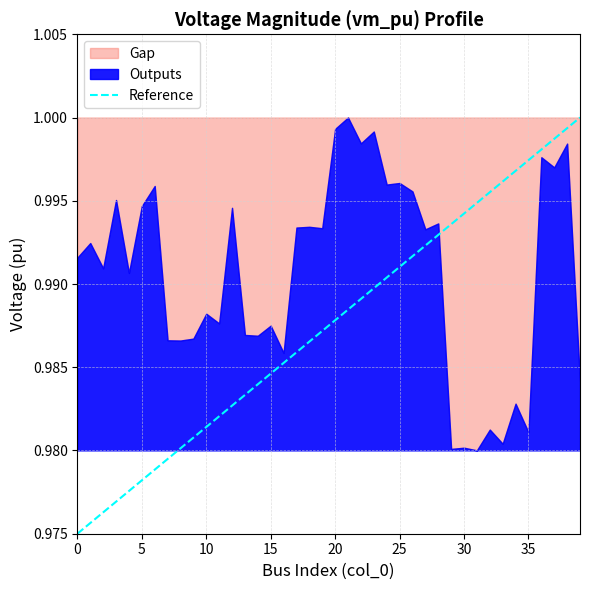

What is the minimum value shown in the chart?

1.0